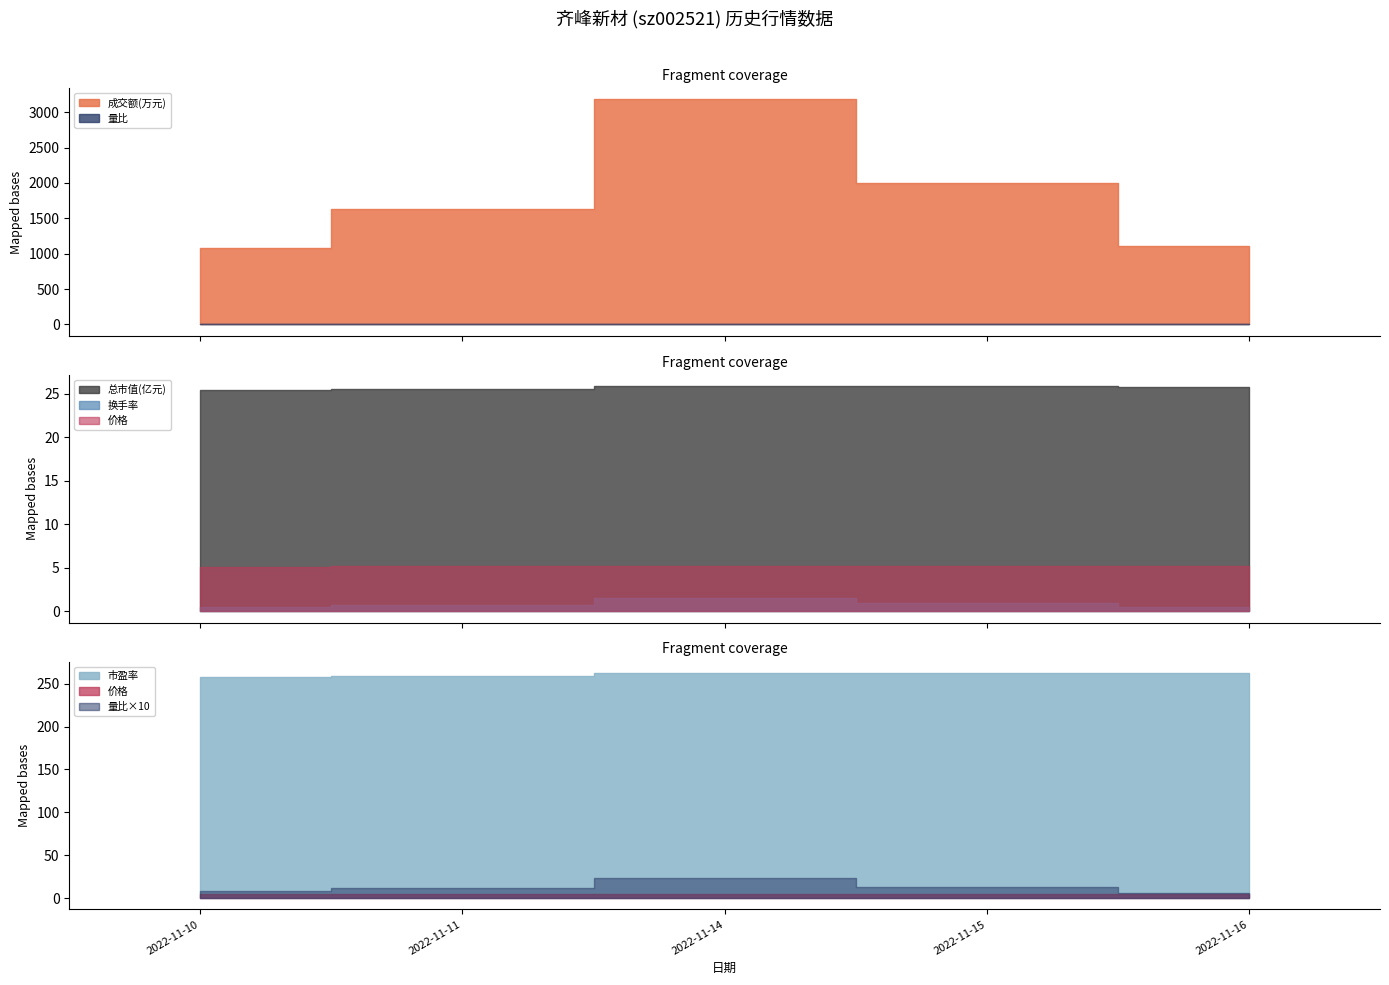

What is the total value across all series at 2022-11-16?

1405.0